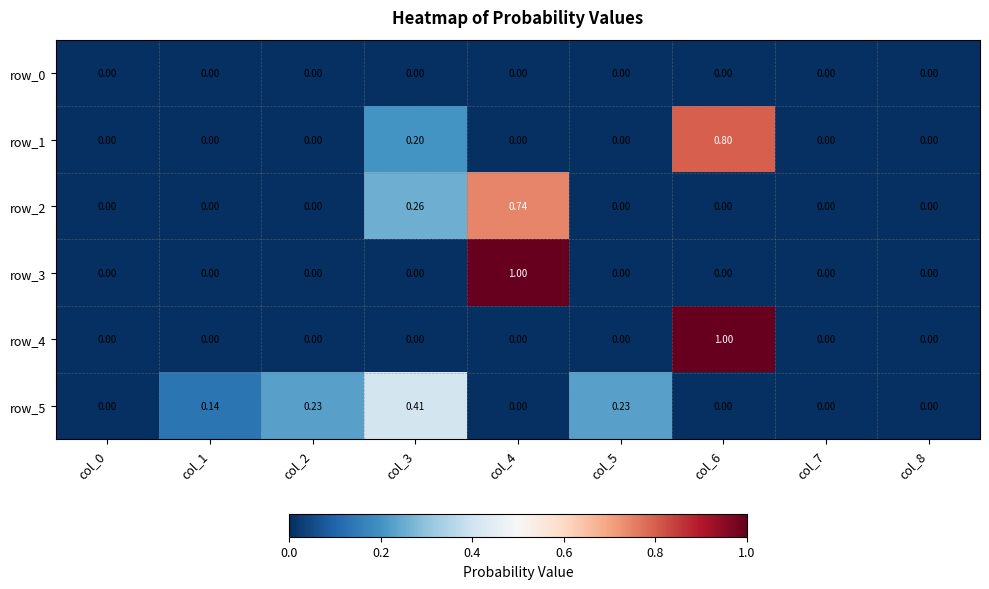

Is the value of row_1 at col_6 greater than the value of row_2 at col_7?

Yes